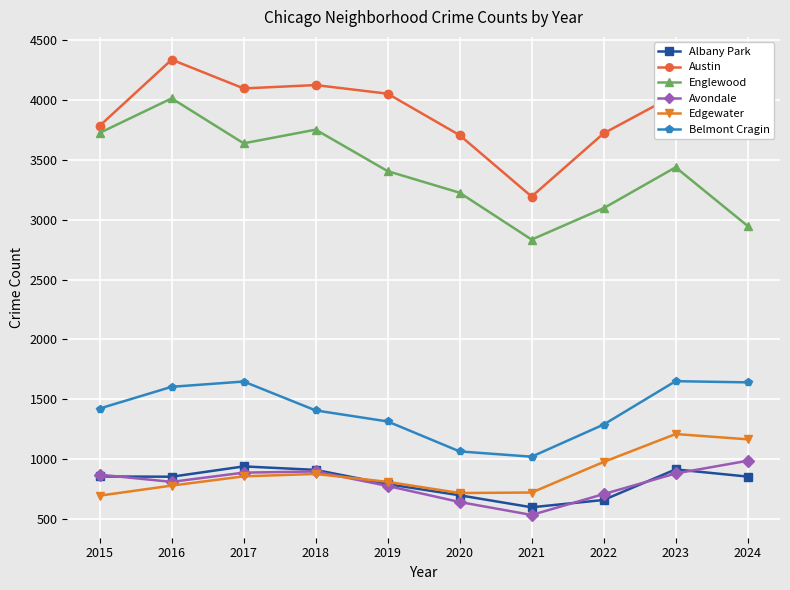

What is the sum of the Englewood values at 2020 and 2017?

6860